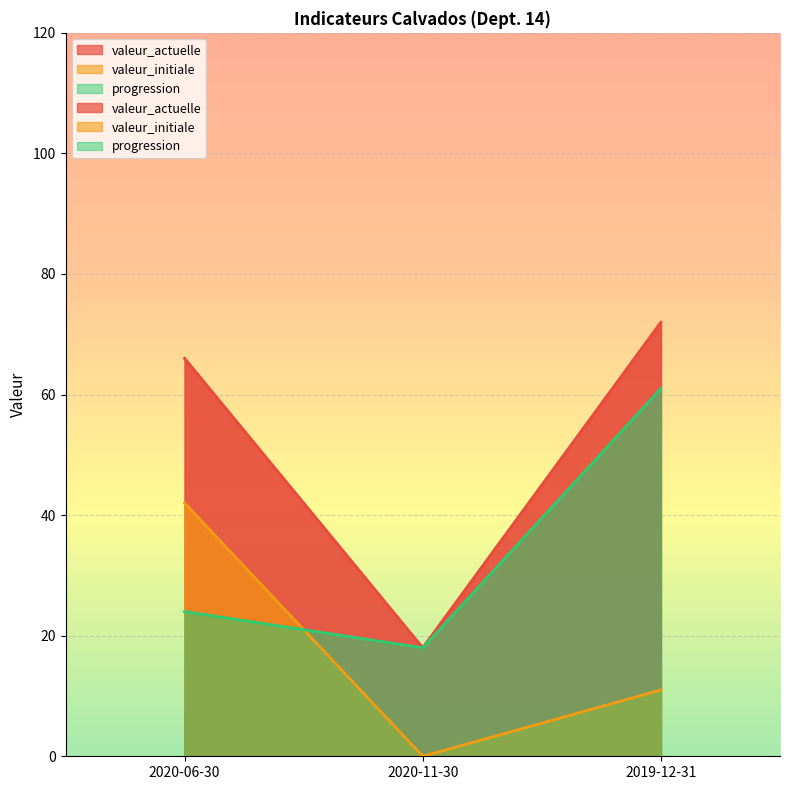

At which label does valeur_actuelle first exceed 66?

2019-12-31